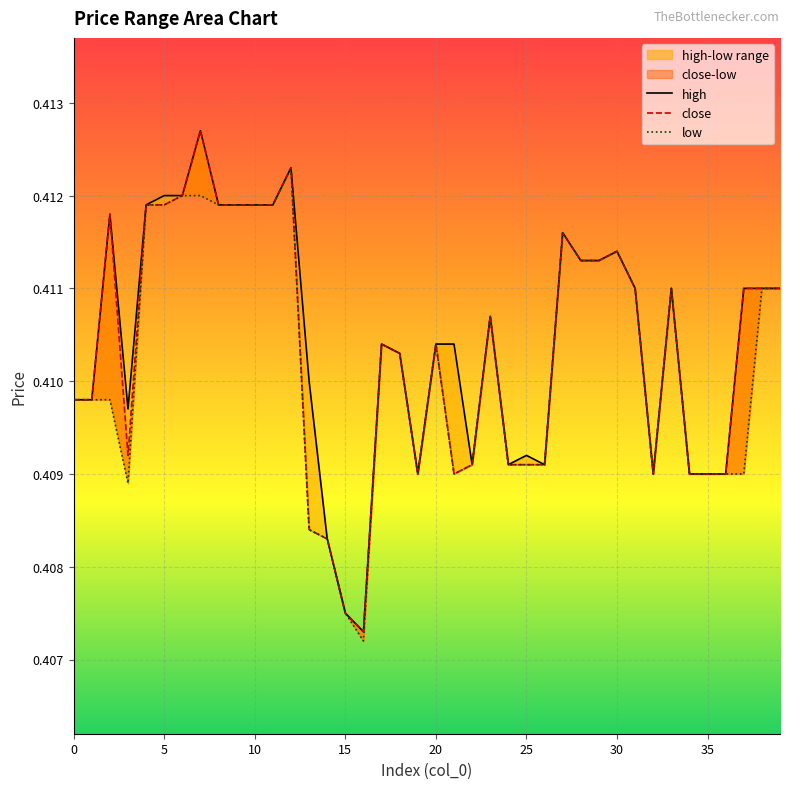

Where is low nearest to the value 0?

16